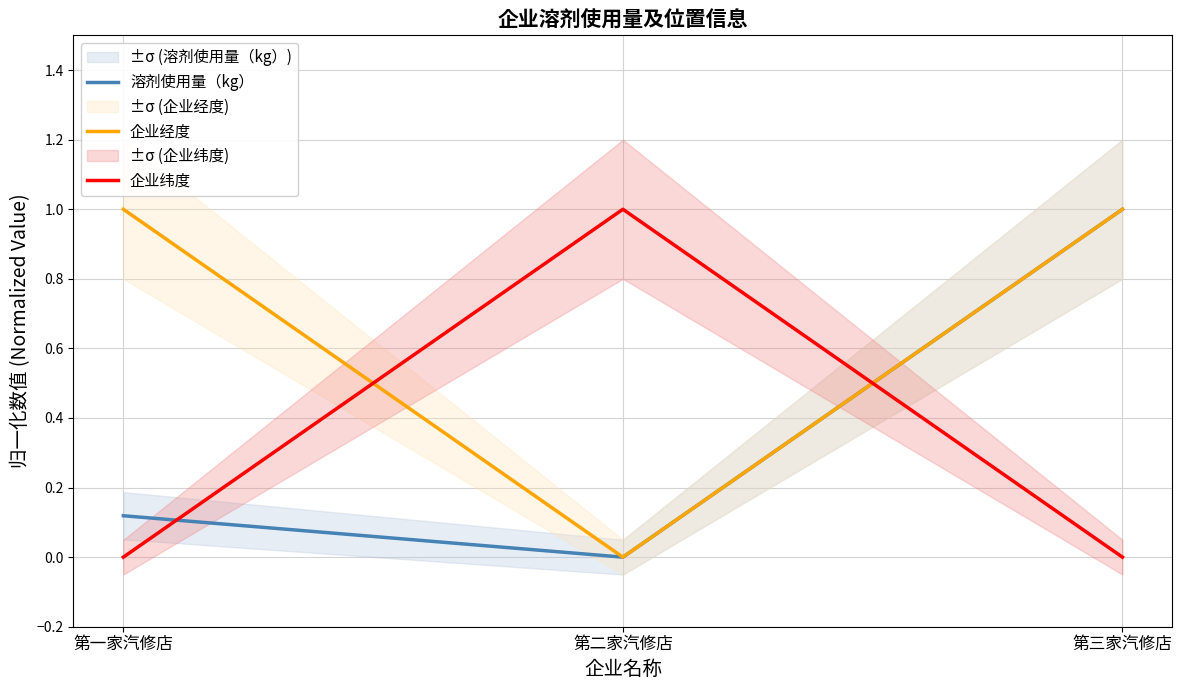

Is it true that 企业纬度 equals -0.5 at 第三家汽修店?

False